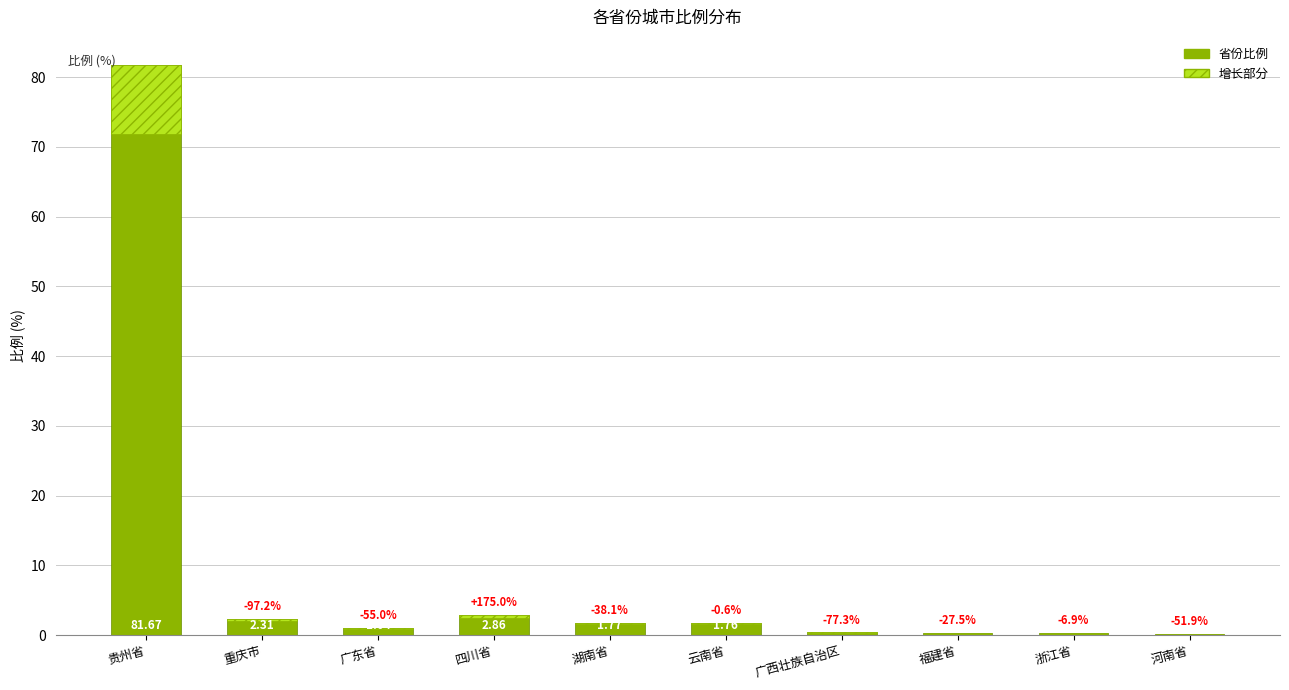

How many data points does each series have?

10